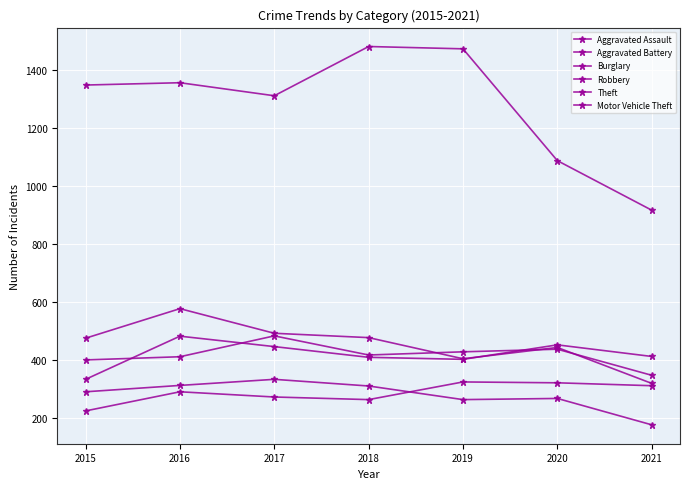

What is the difference between the highest and lowest values at 2020?

821